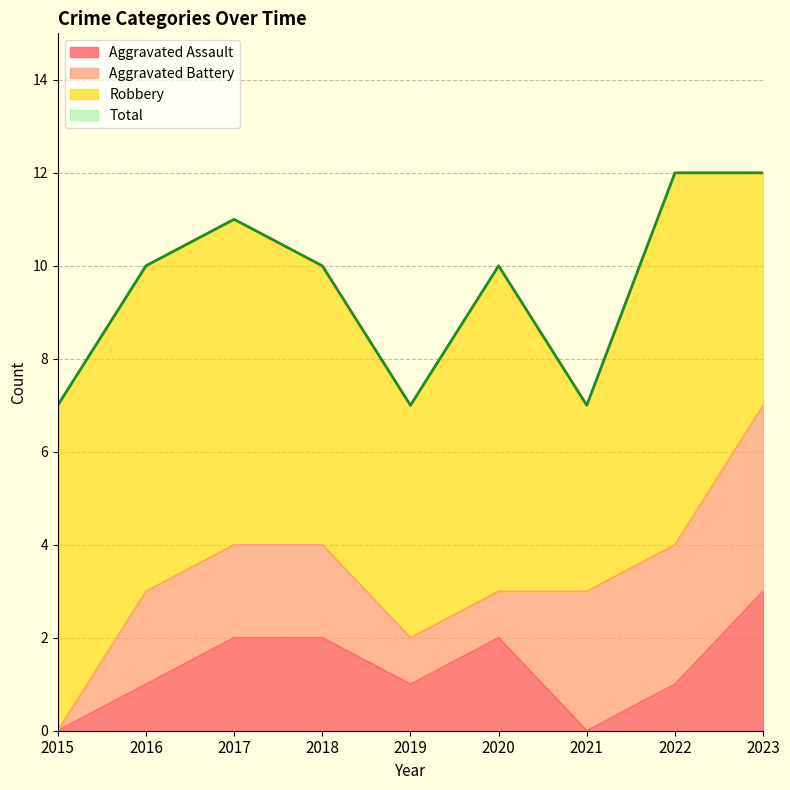

At which label does Aggravated Assault reach its peak?

2023